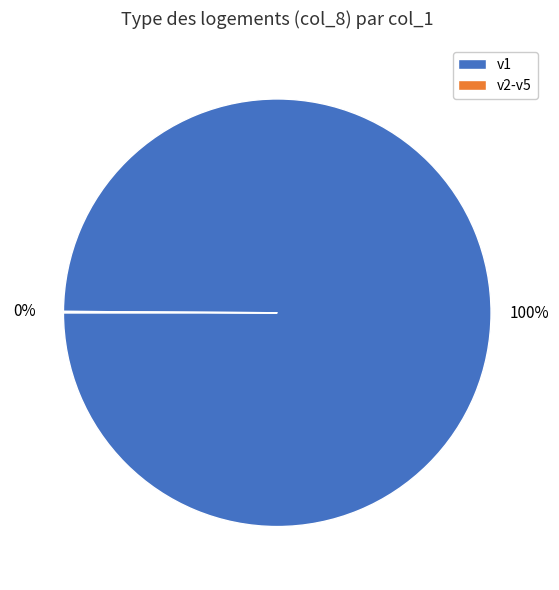

Which category has the biggest portion of the pie?

v1